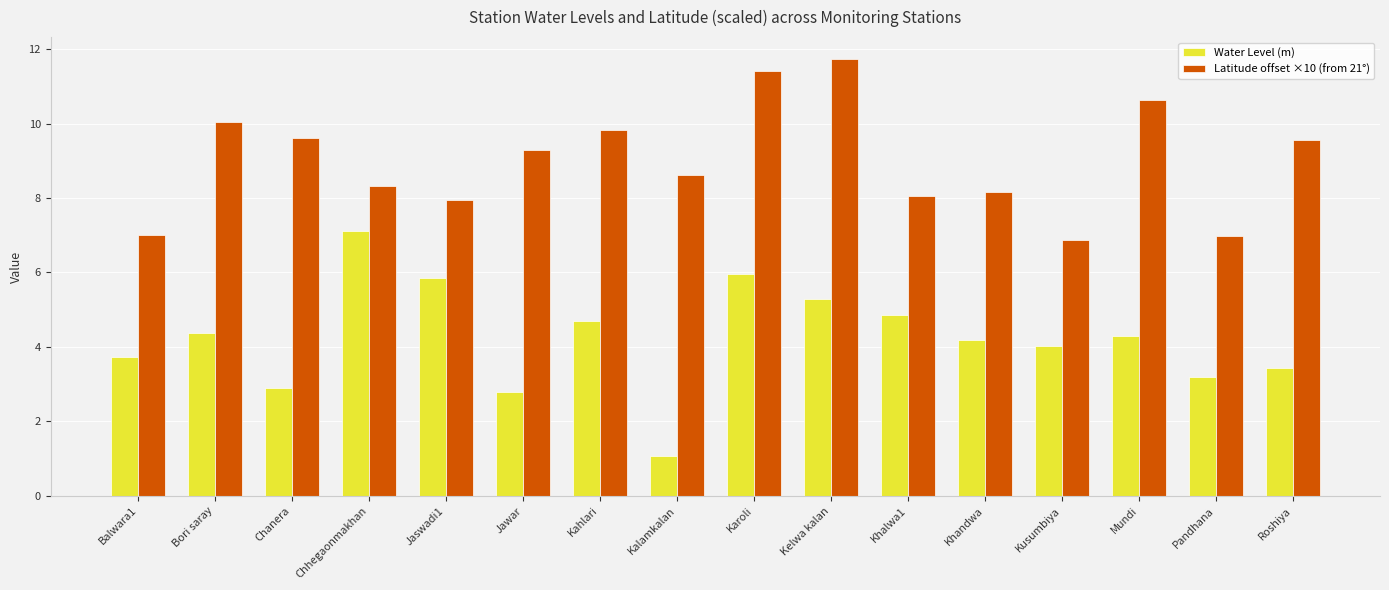

What position from the right is Chanera?

14